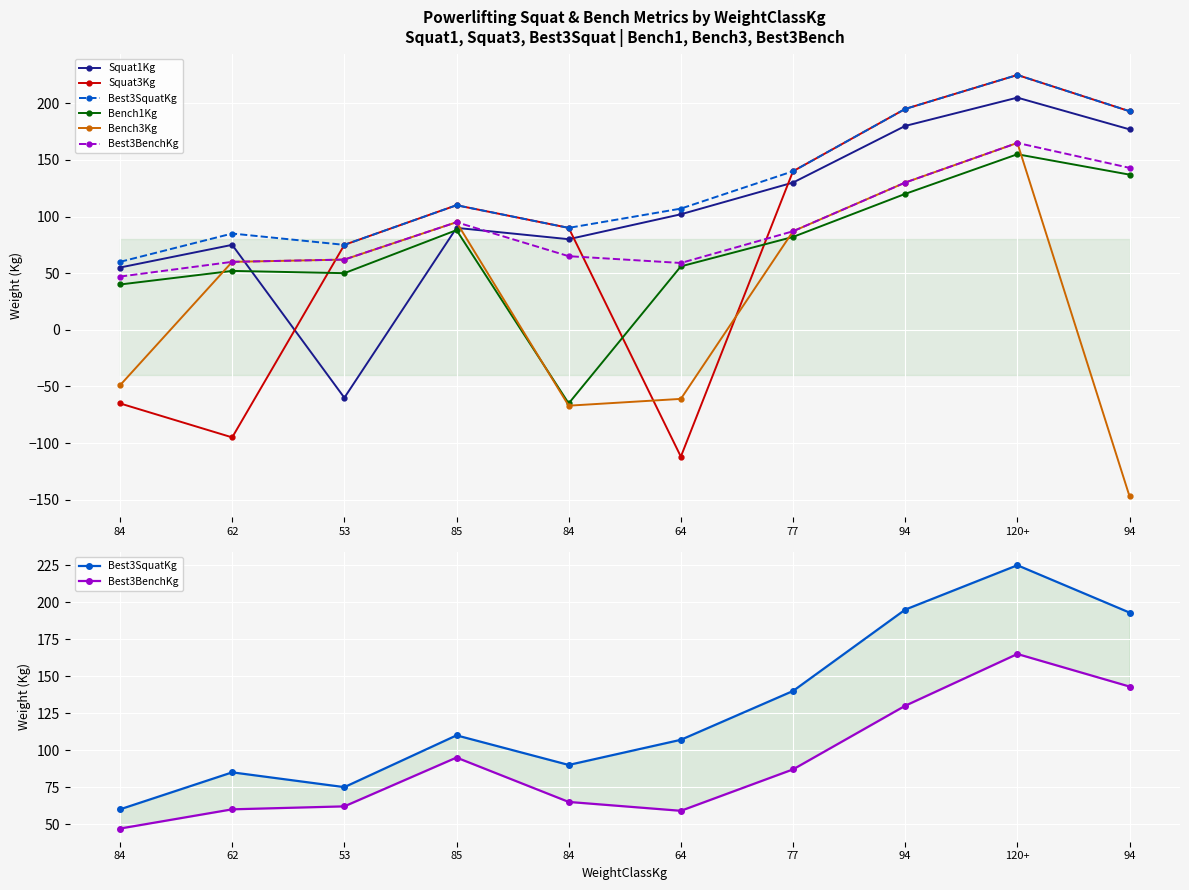

At which label is Bench3Kg closest to 9?

62